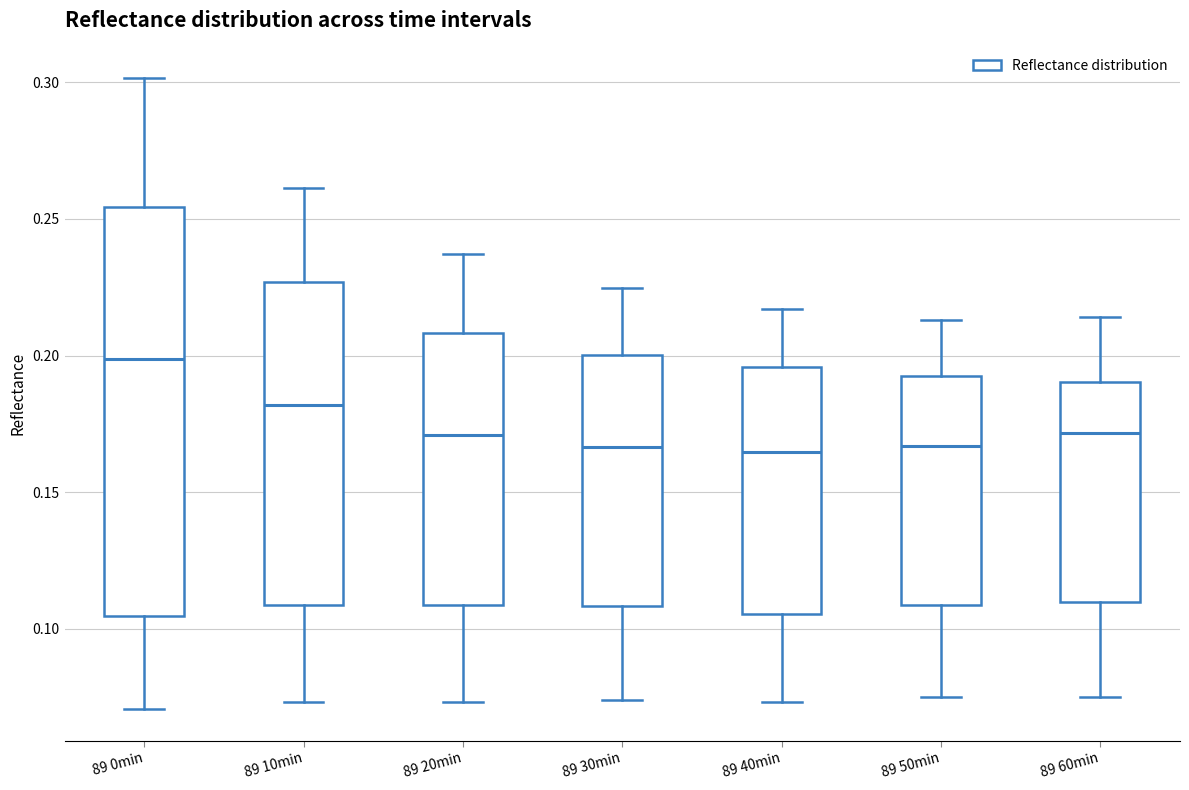

Where is the upper edge of the box for 89 40min on the y-axis? The values are not printed on the chart, so give them approximately, as read against the axis.

0.195